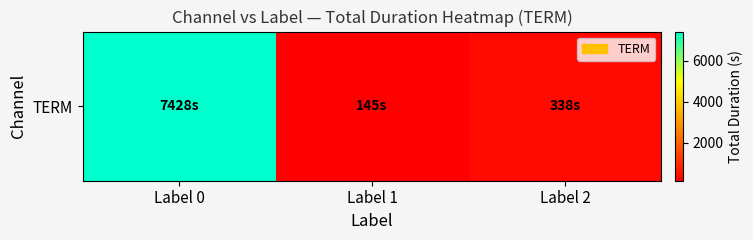

The value at Label 2 is 338. True or false?

True